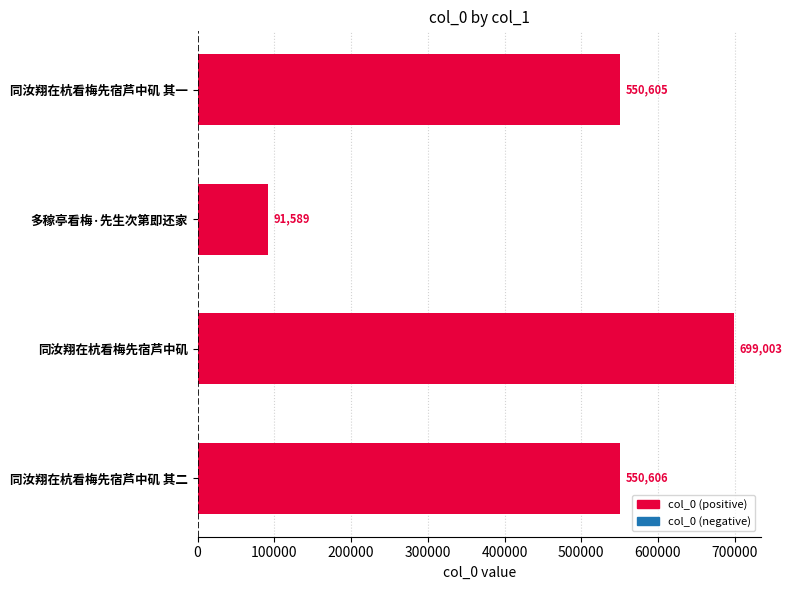

Reading bottom to top, transcribe all the data shown in this chart.

550606	699003	91589	550605